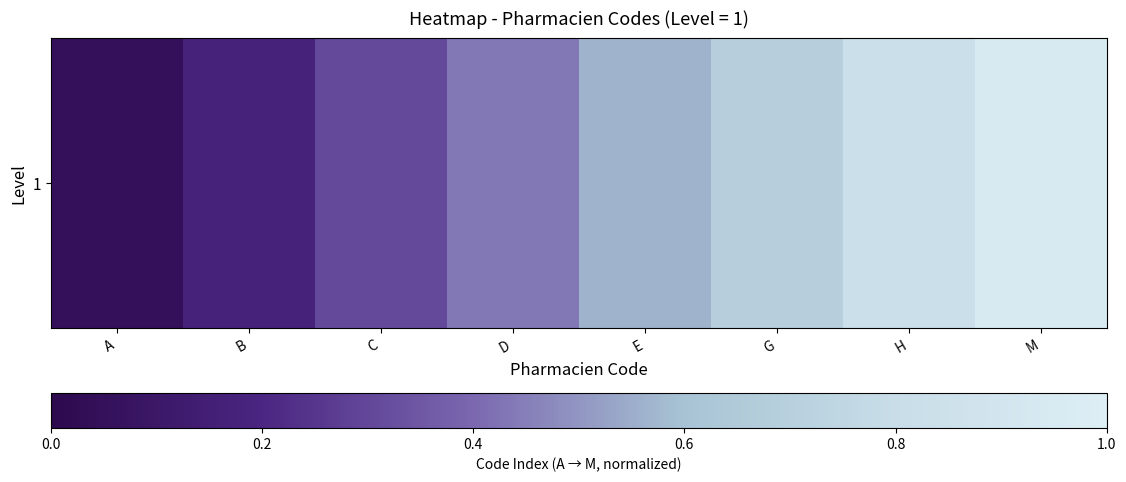

Reading right to left, transcribe all the data shown in this chart.

M=0.9	H=0.8	G=0.7	E=0.6	D=0.4	C=0.3	B=0.2	A=0.1